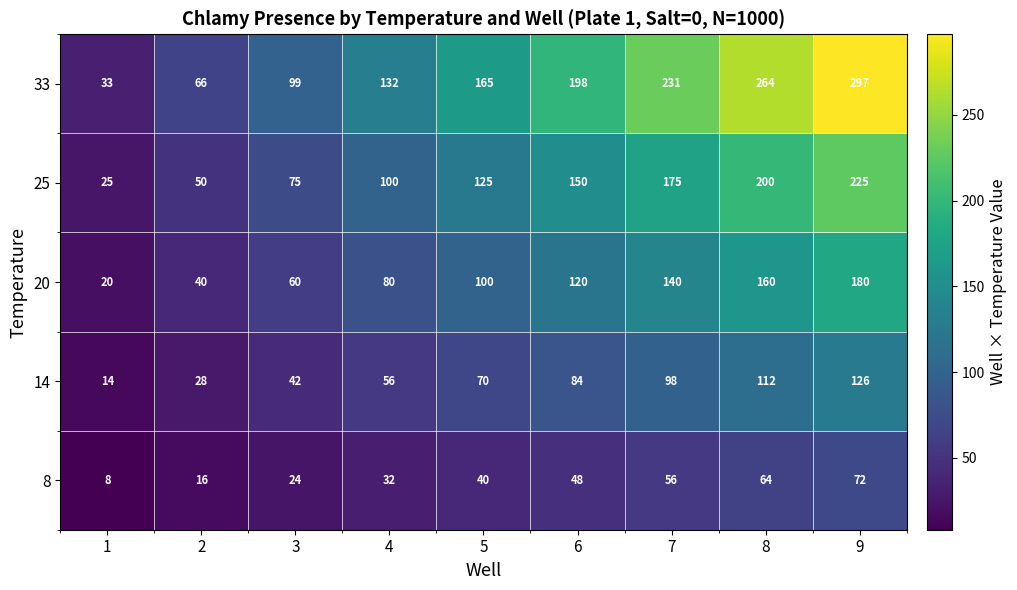

True or false: 33 has a value of 297 at 9.

True